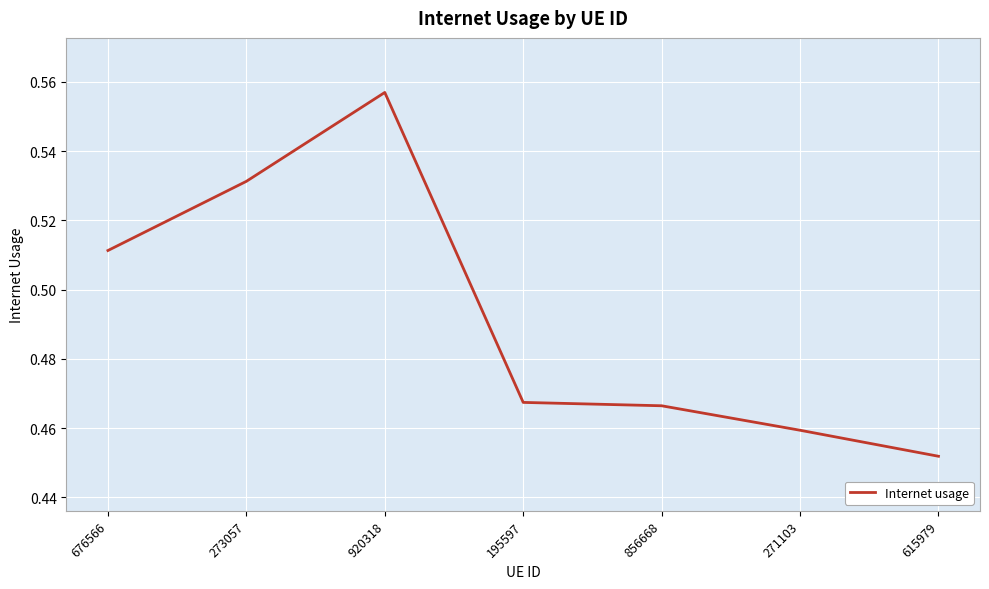

What position from the left is 271103?

6